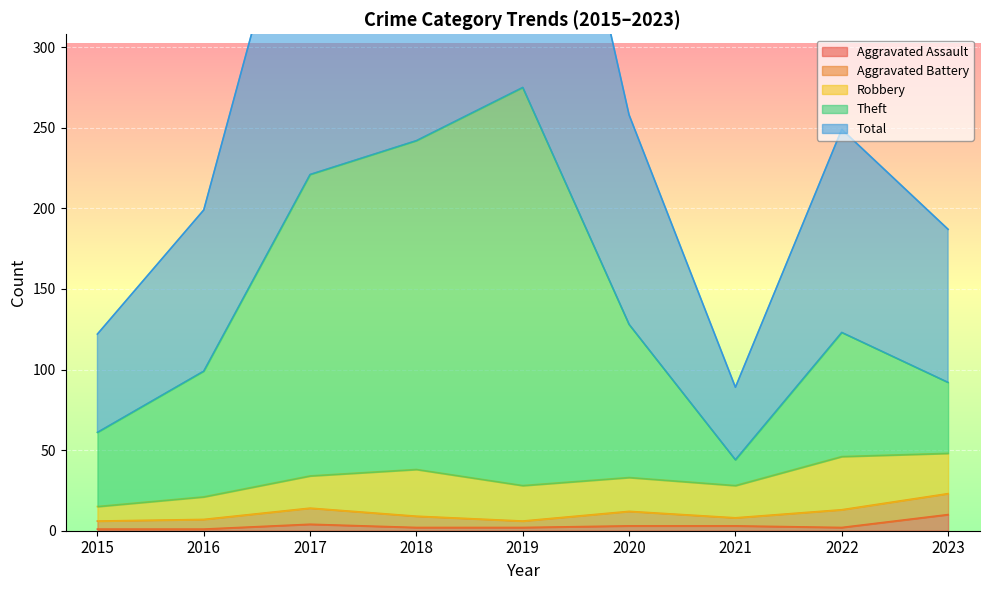

True or false: Theft has a value of 129 at 2016.

False